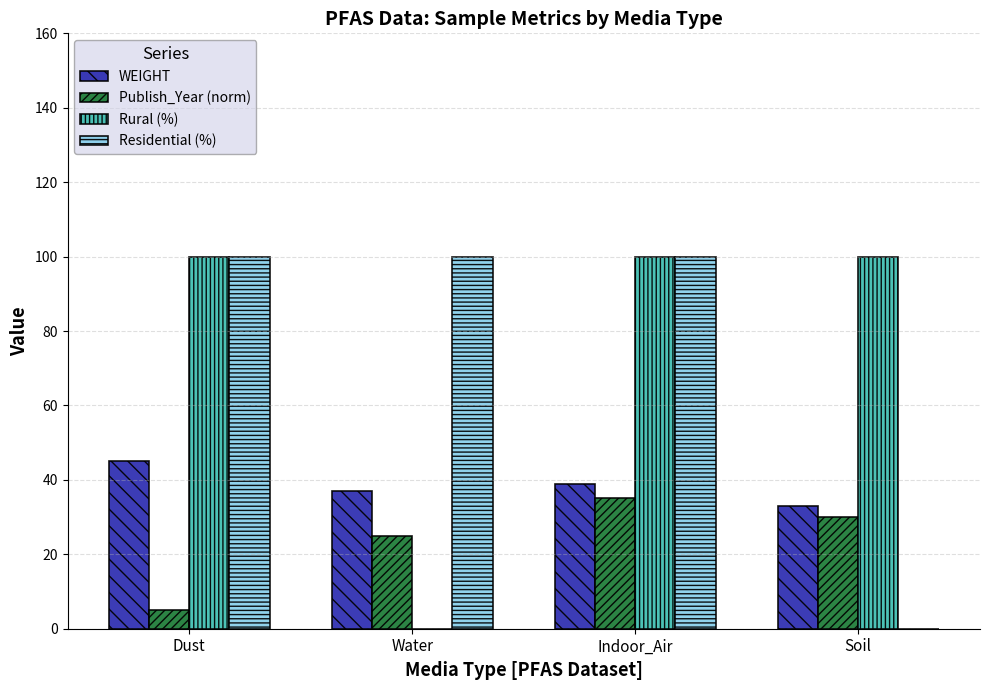

What is the total value across all series at Dust?

250